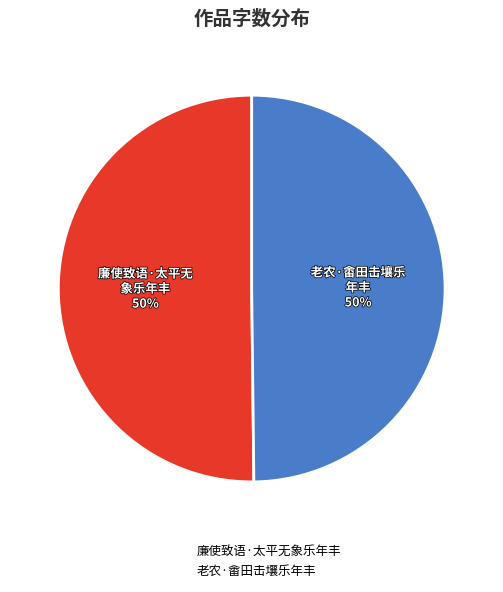

Combined, do 老农·畬田击壤乐年丰 and 廉使致语·太平无象乐年丰 account for over 50%?

Yes